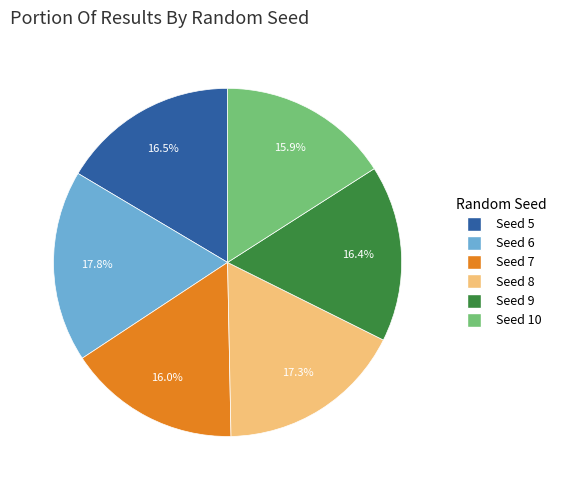

Is there any slice that represents more than half of the pie?

No